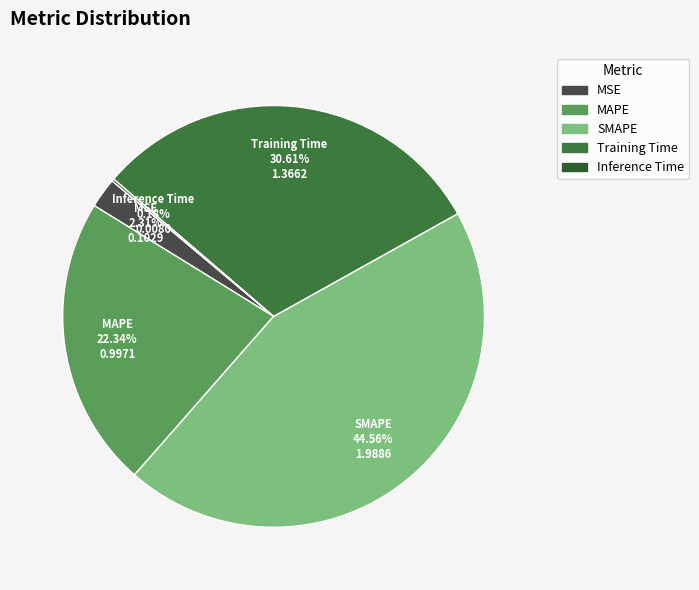

True or false: SMAPE accounts for 45% of the total.

True